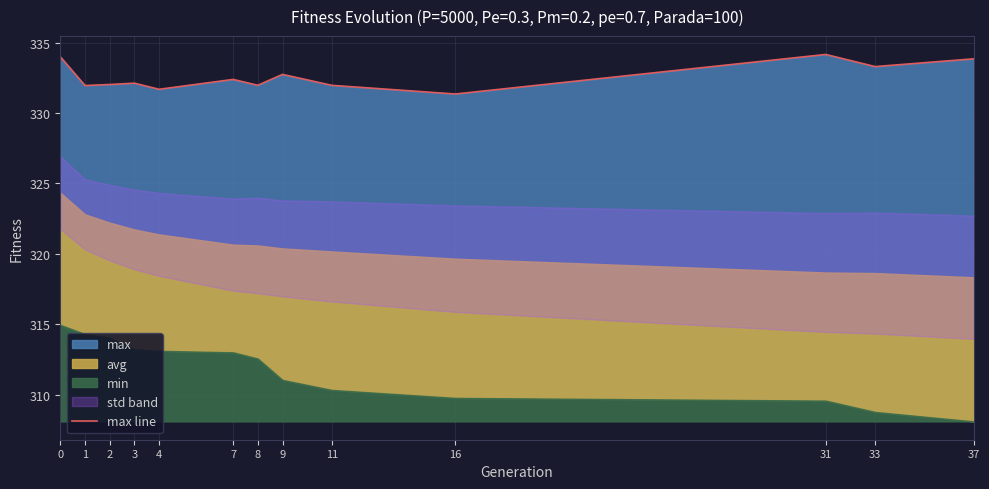

At which category does the data reach its first local valley?

1